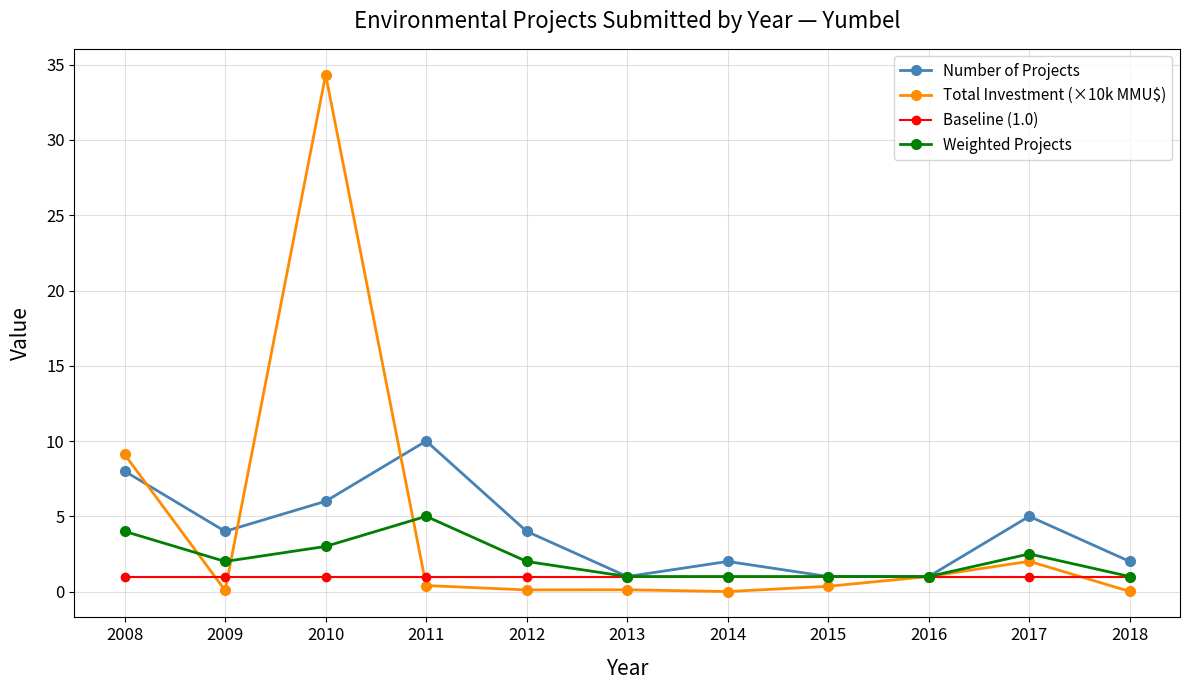

The Total Investment (×10k MMU$) series shows 61.4 at 2010. True or false?

False